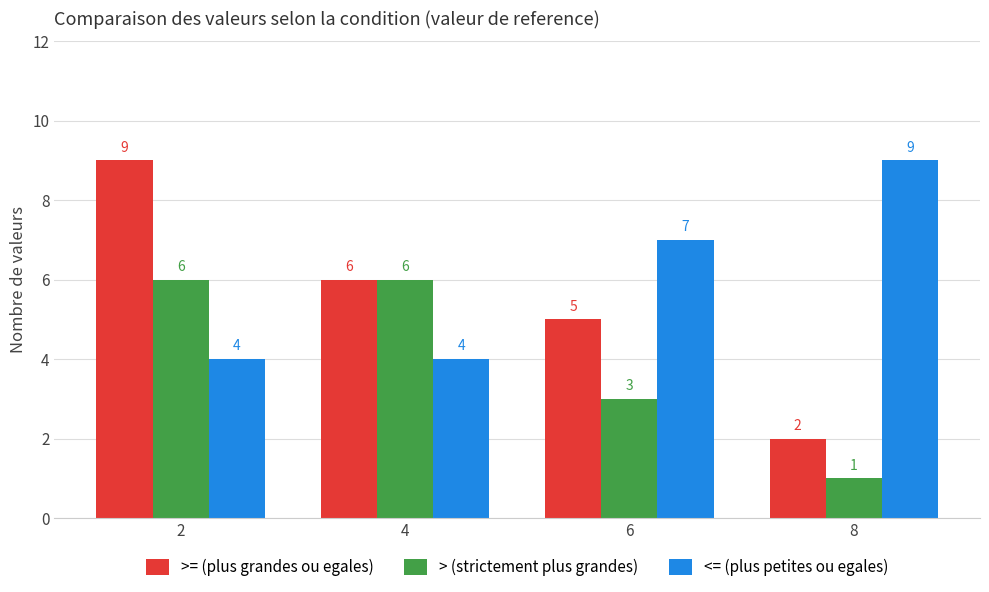

At which category is the sum across all series the highest?

2